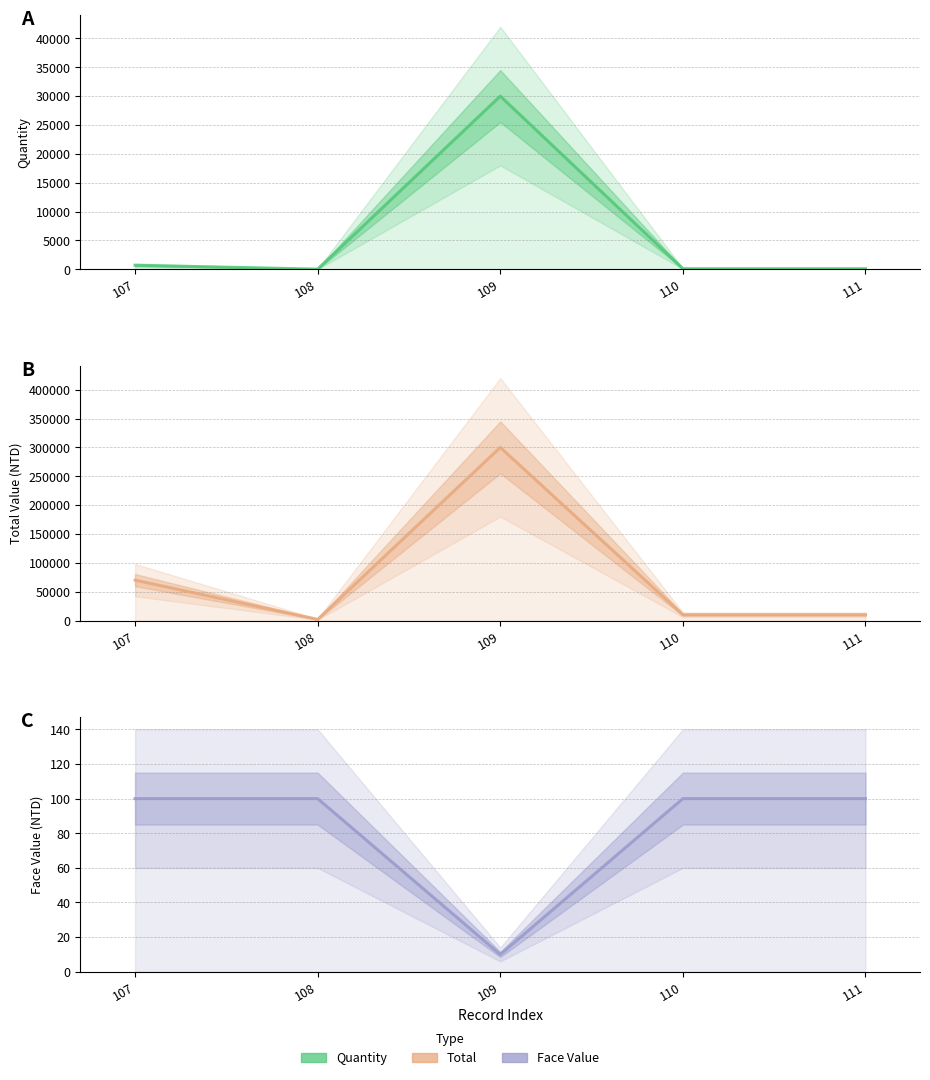

What is the spread (max minus min) of values at 111?

9900